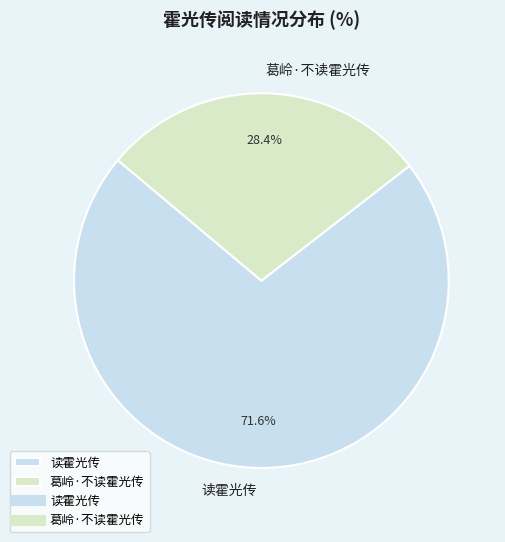

To the nearest percent, what portion does 读霍光传 represent?

72%